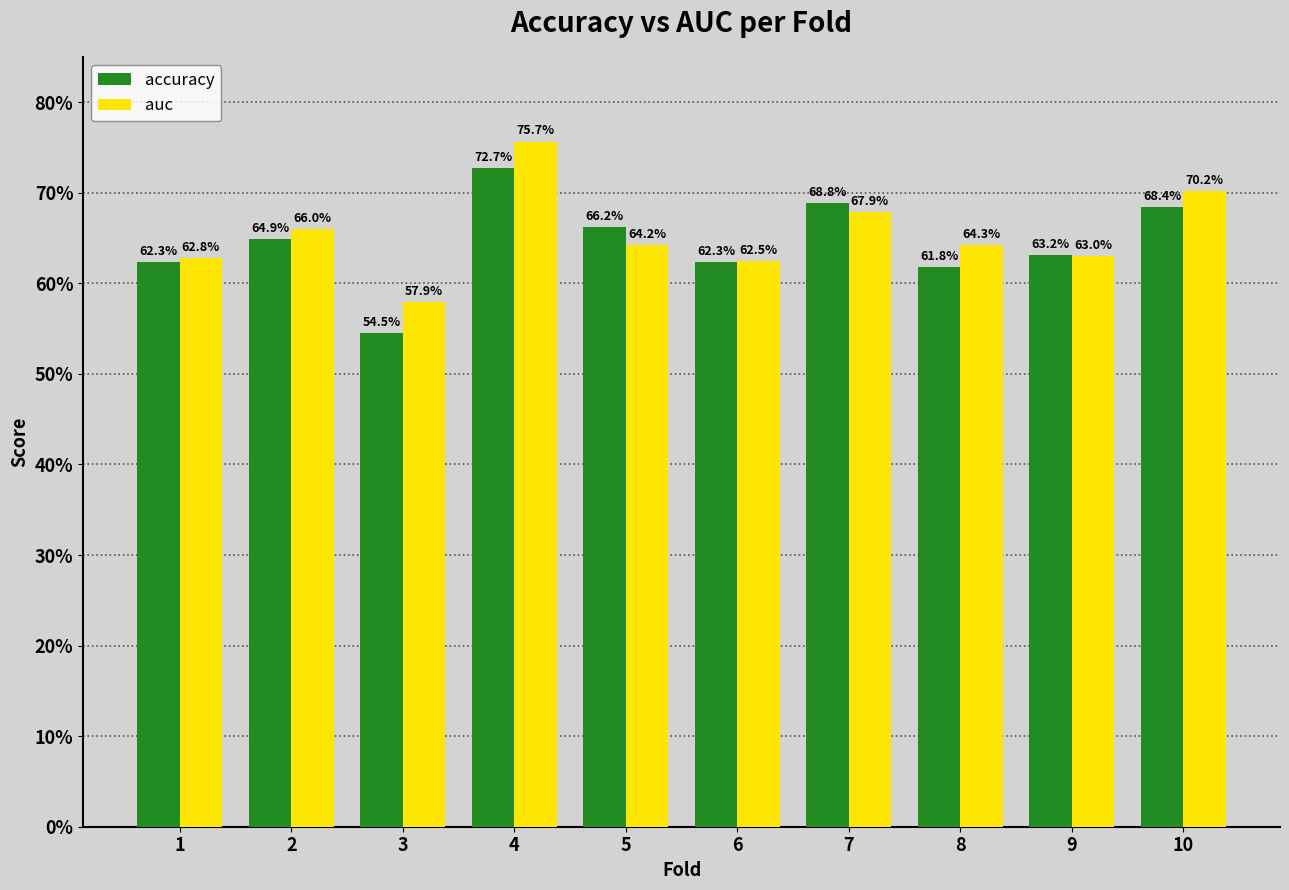

What is the value of the accuracy bar at the 8th from the left?

0.6